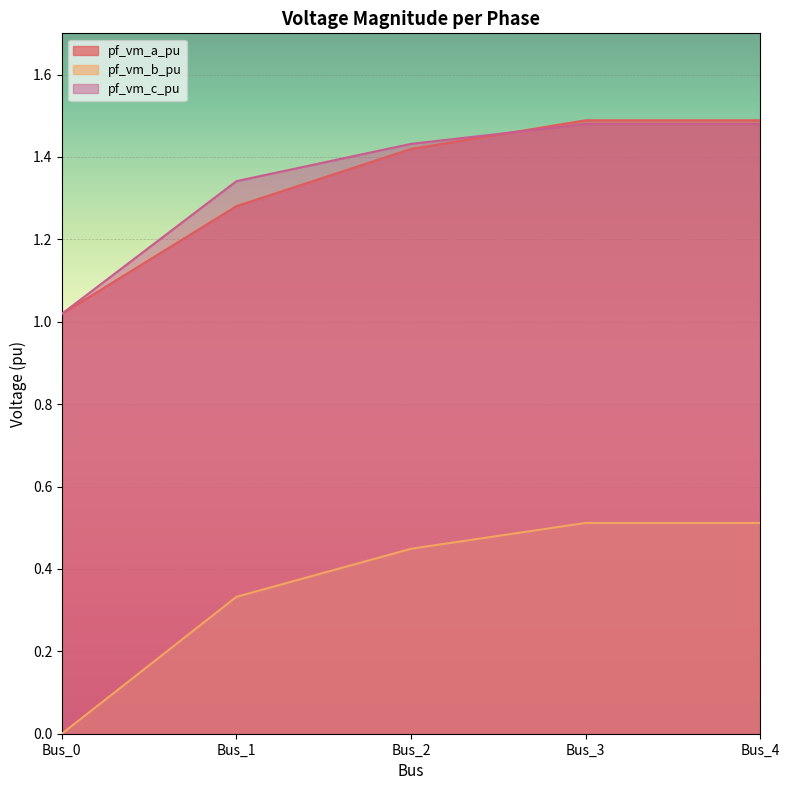

True or false: pf_vm_b_pu has a value of 0.4 at Bus_2.

True